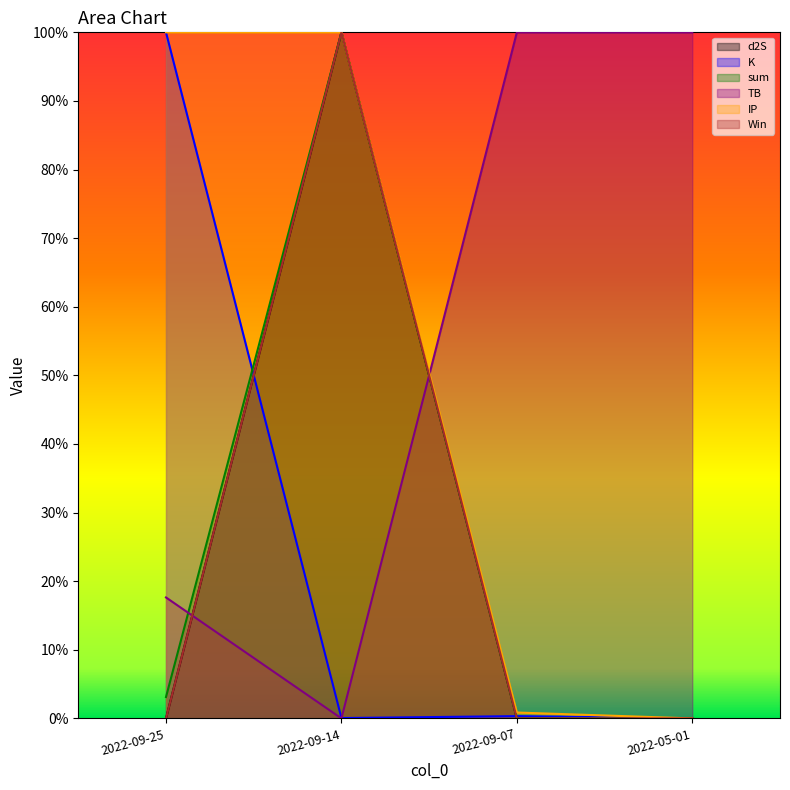

How many intersections are there between IP and TB?

1